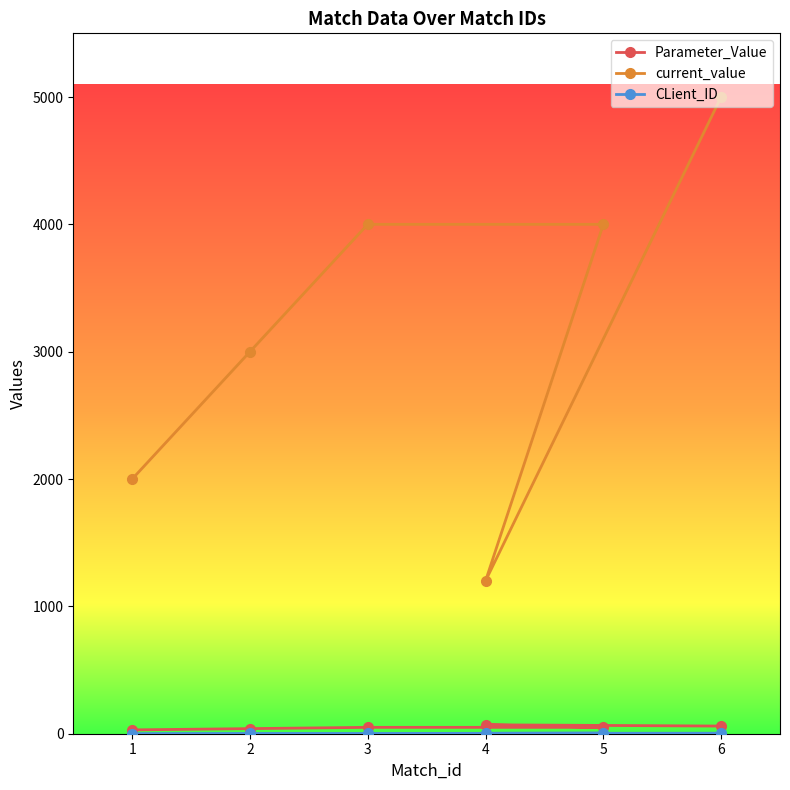

What is the difference between the highest and lowest values at 4?

1197